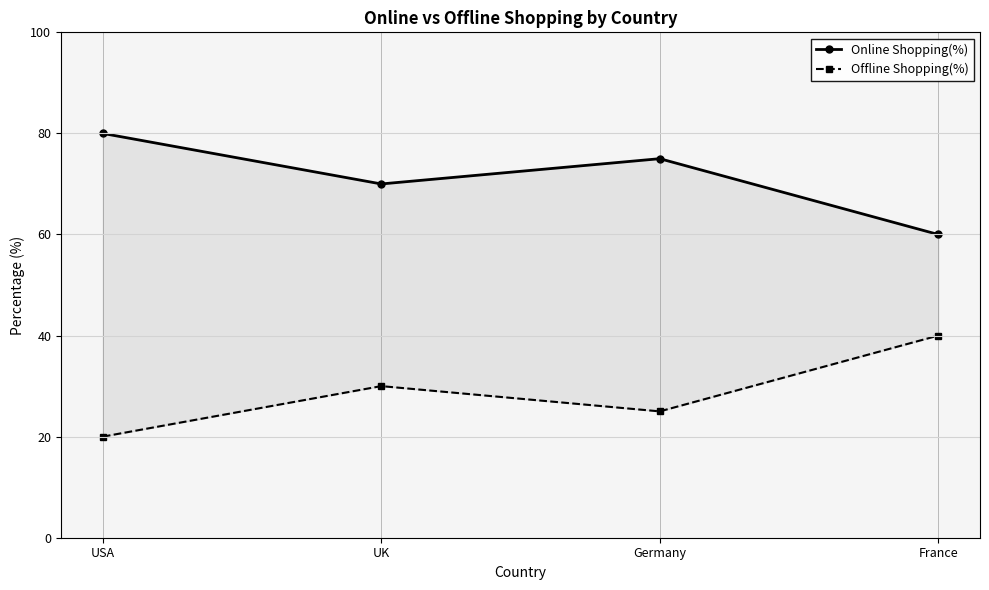

Is the value of Online Shopping(%) at USA greater than the value of Offline Shopping(%) at Germany?

Yes